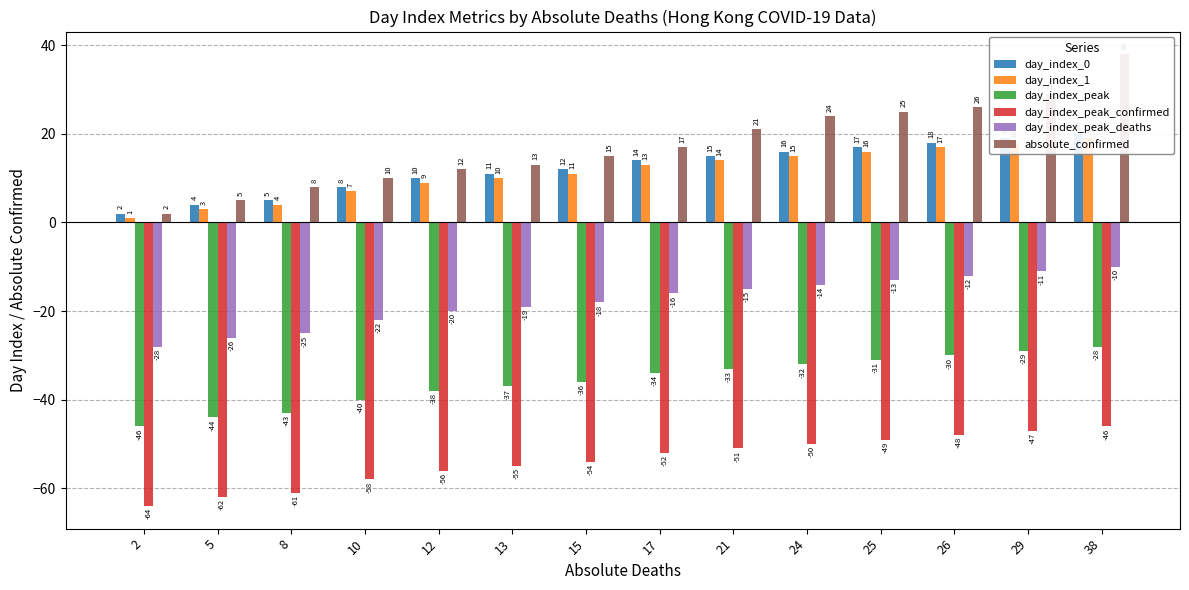

True or false: day_index_peak_confirmed has a value of -40 at 2.

False